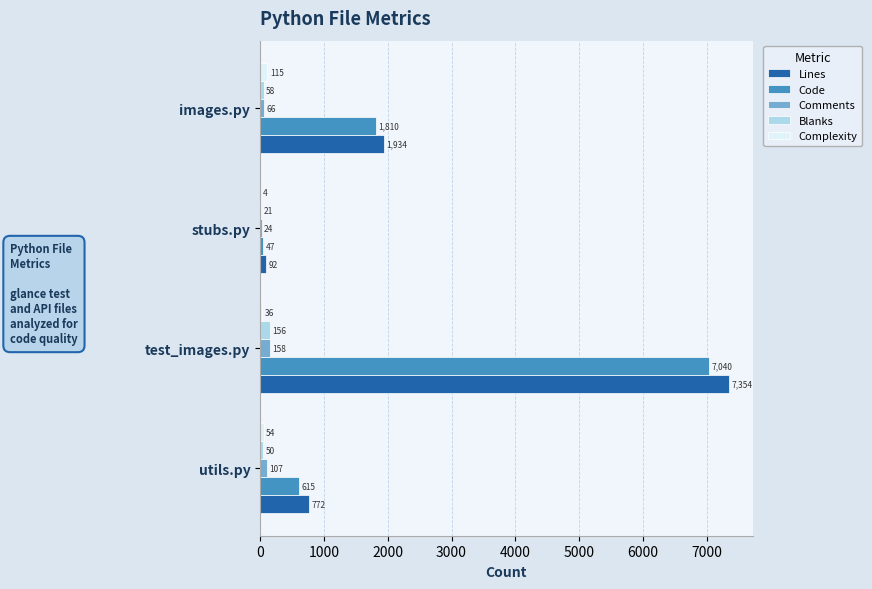

Between utils.py and test_images.py, which series saw the biggest shift?

Lines